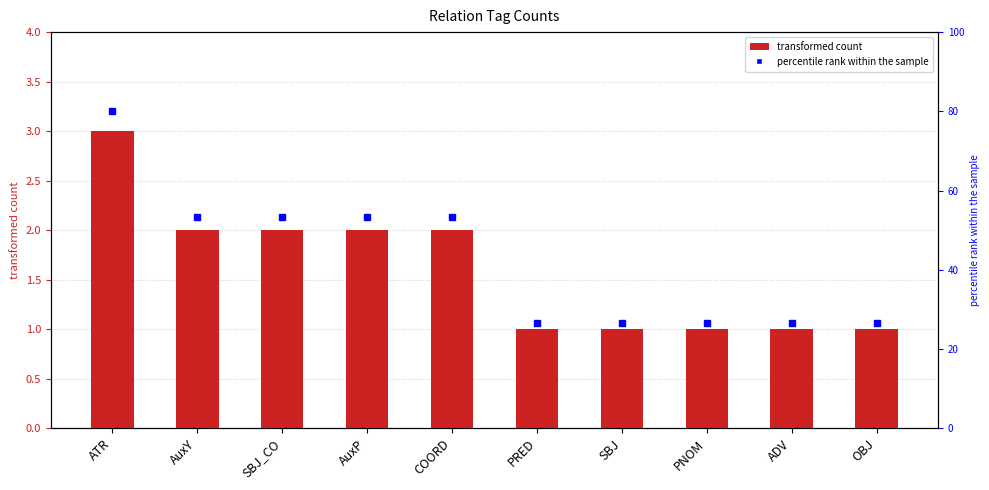

How many values are below 2?

5